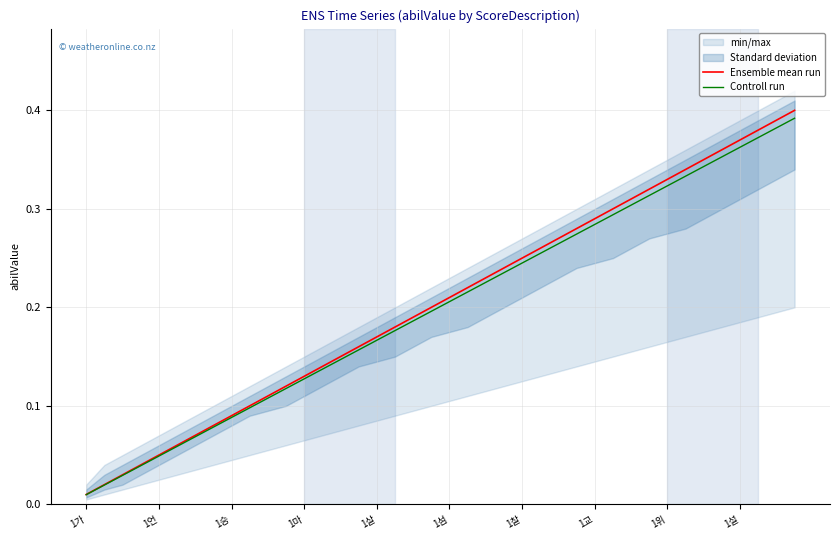

What are all the series names shown in the legend?

Ensemble mean run, Controll run